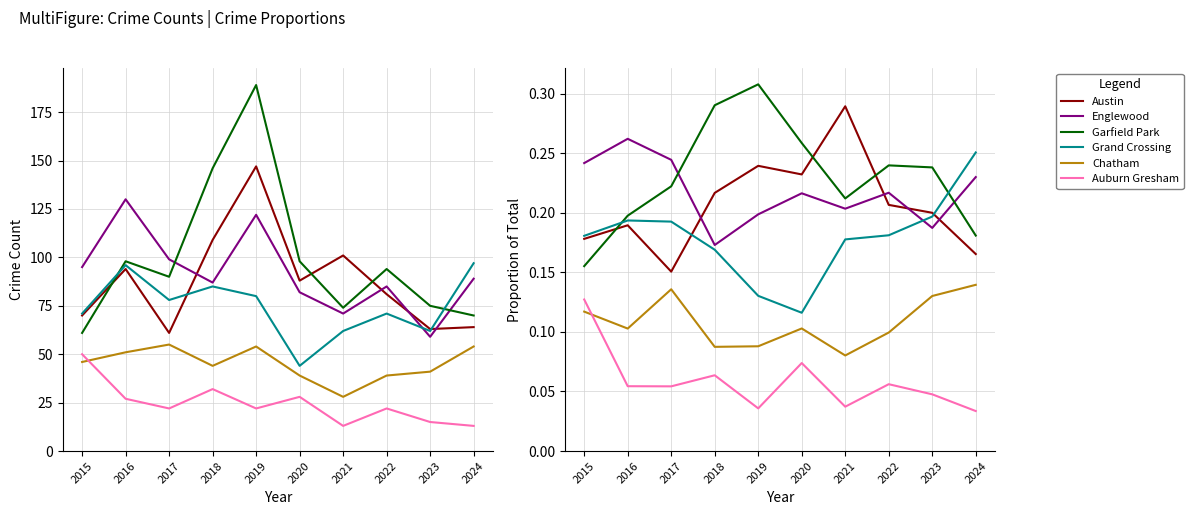

How many data points does each series have?

10